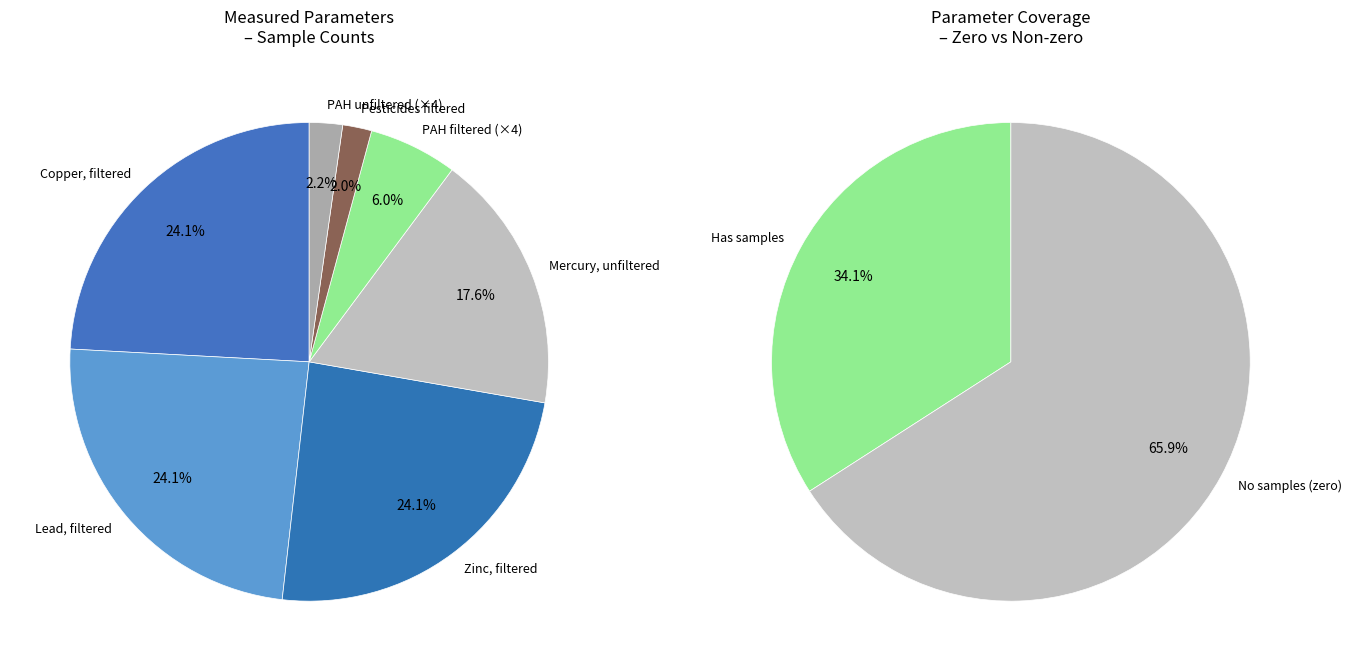

Is there a majority slice in this chart?

No